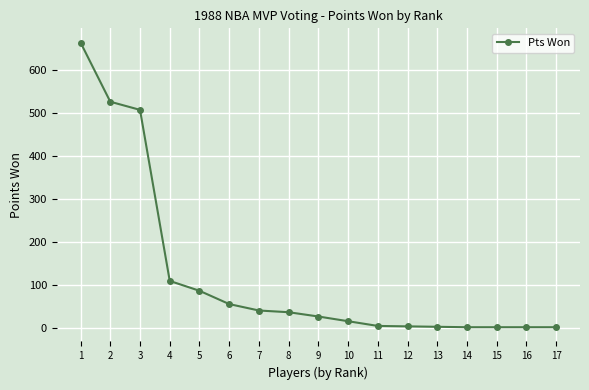

What is the maximum value shown in the chart?

665